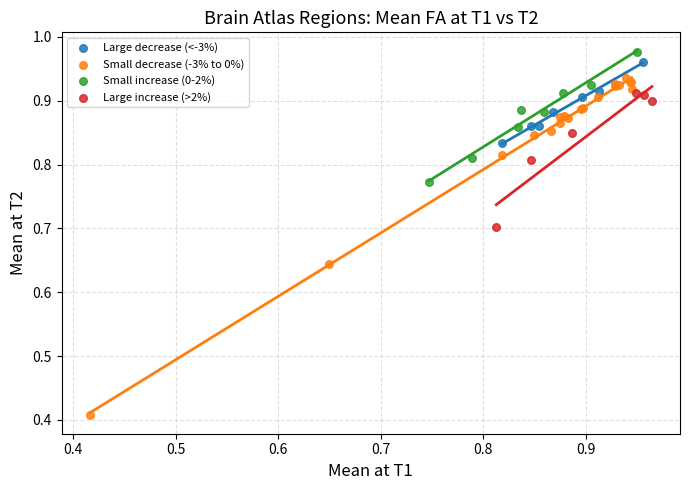

Which series has the largest Y range (max minus min)?

Small decrease (-3% to 0%)